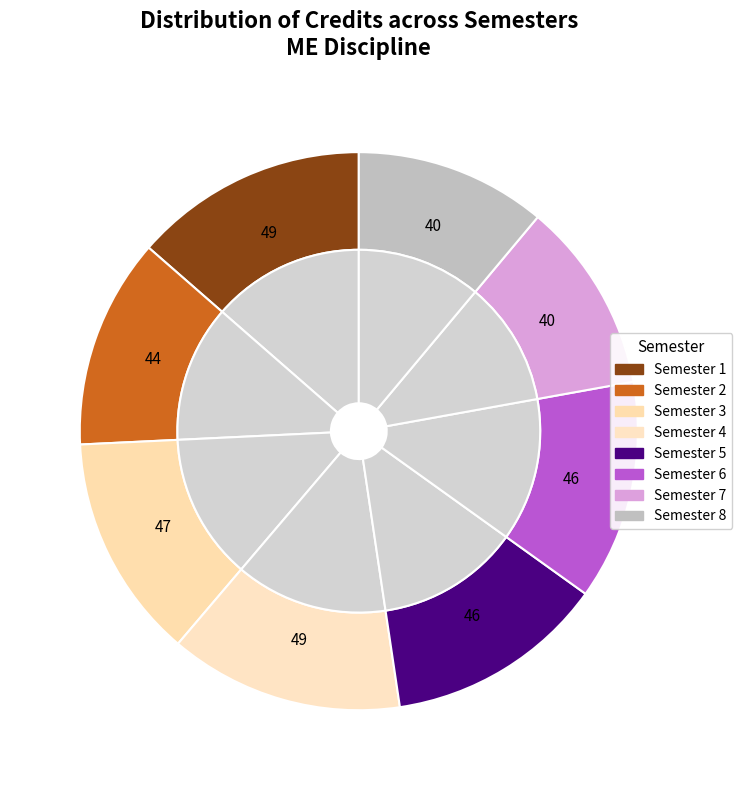

How many slices are in this pie chart?

8